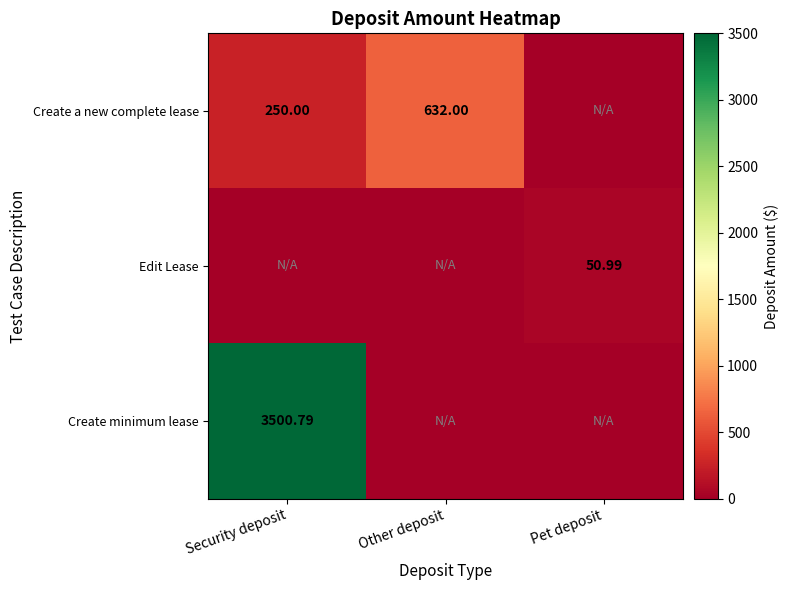

True or false: Create a new complete lease has a value of 632.0 at Other deposit.

True